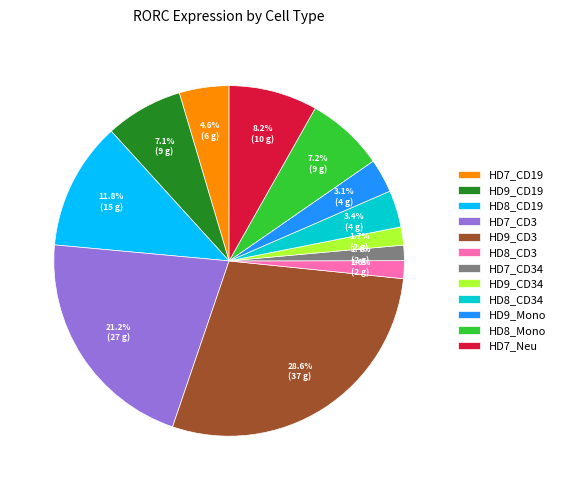

Is it true that HD7_CD34 is 1% of the pie?

True